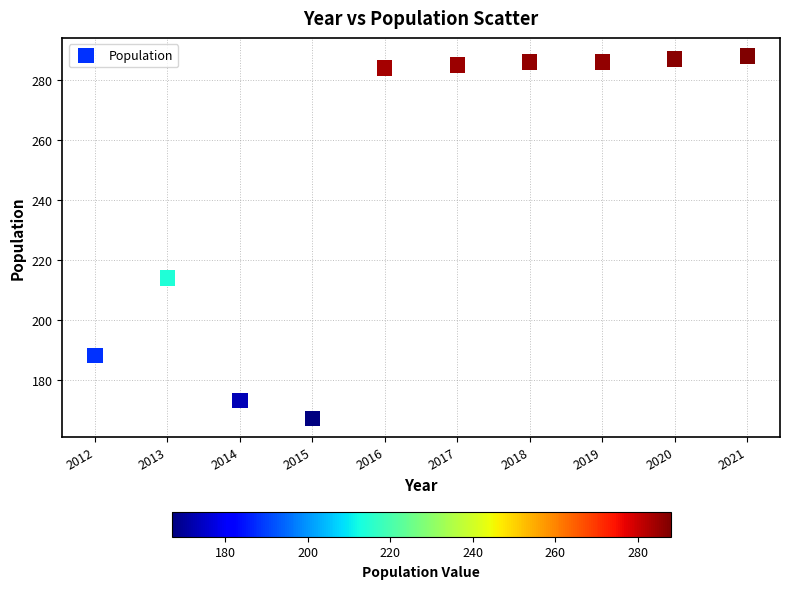

What is the range of Y values (max minus min)?

121